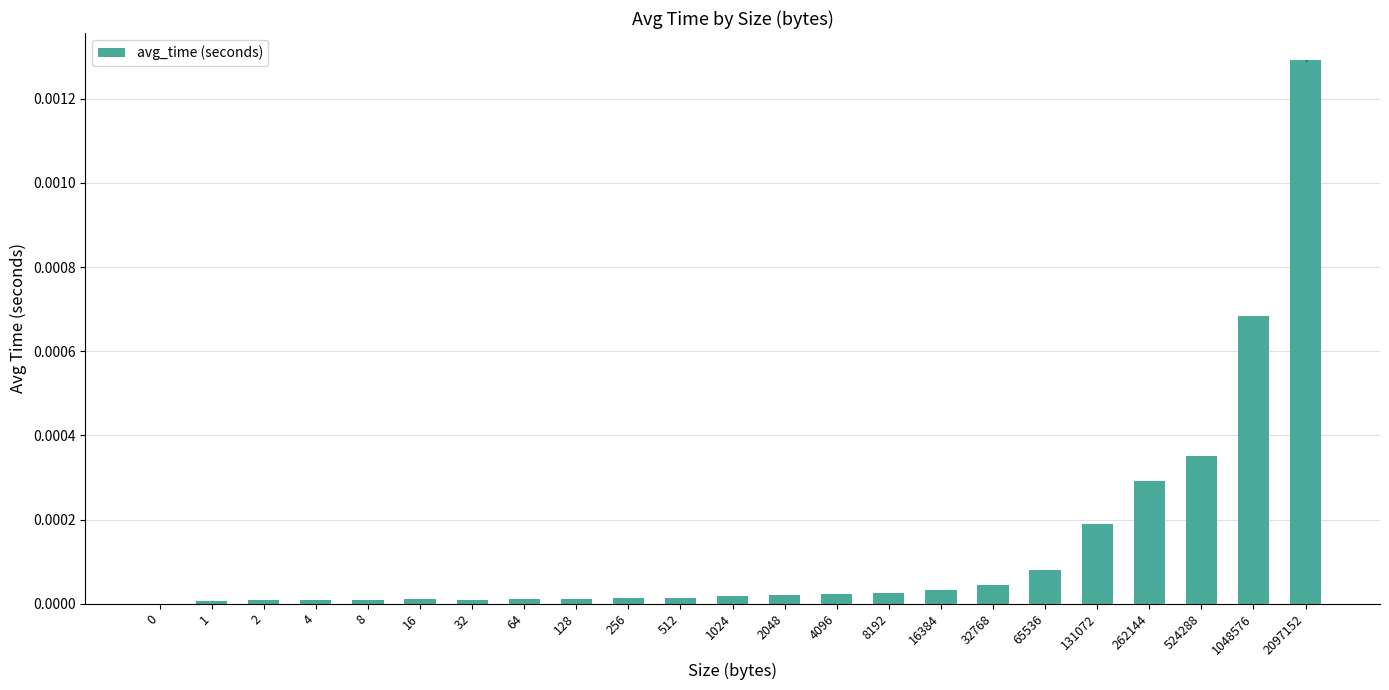

The chart shows a value of 0.0 at 4096. True or false?

True